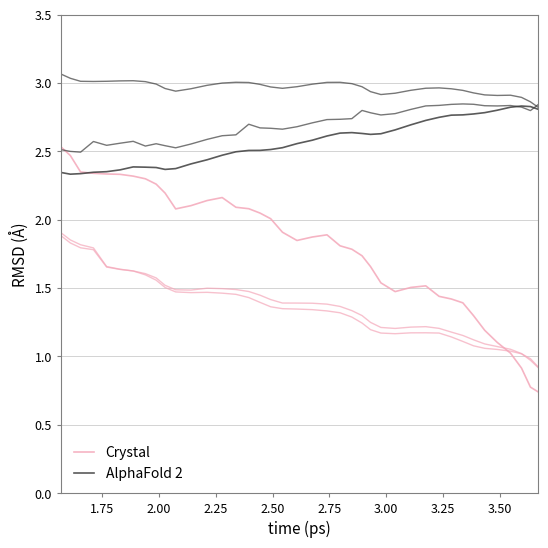

Count the AlphaFold 2 values in the range 2 to 3.

40